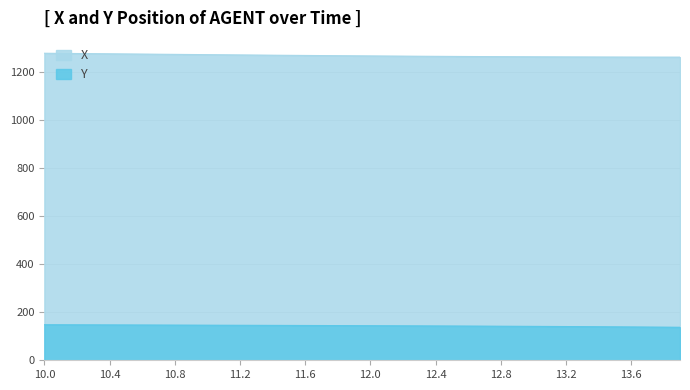

What is the average value of the X series?

1269.0